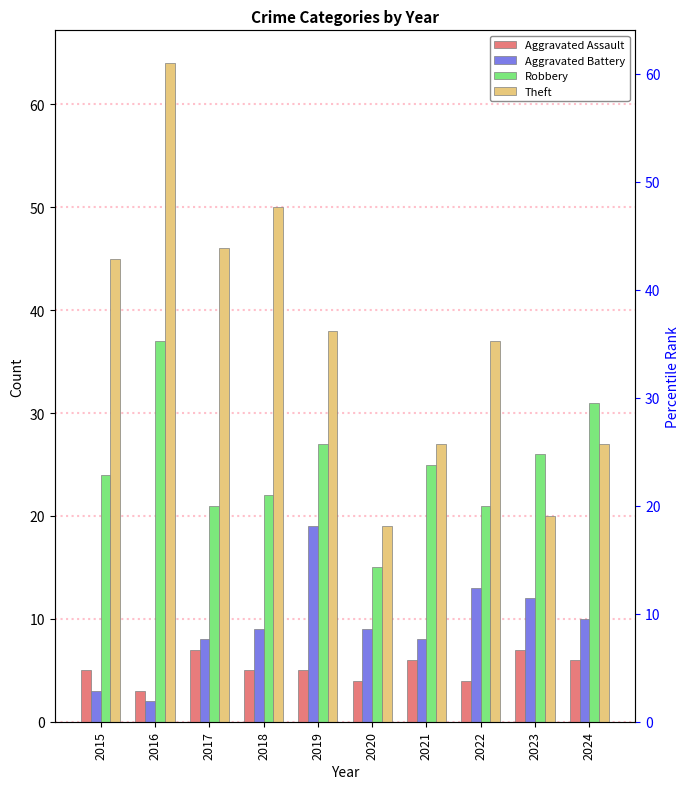

What is the maximum value shown in the chart?

64